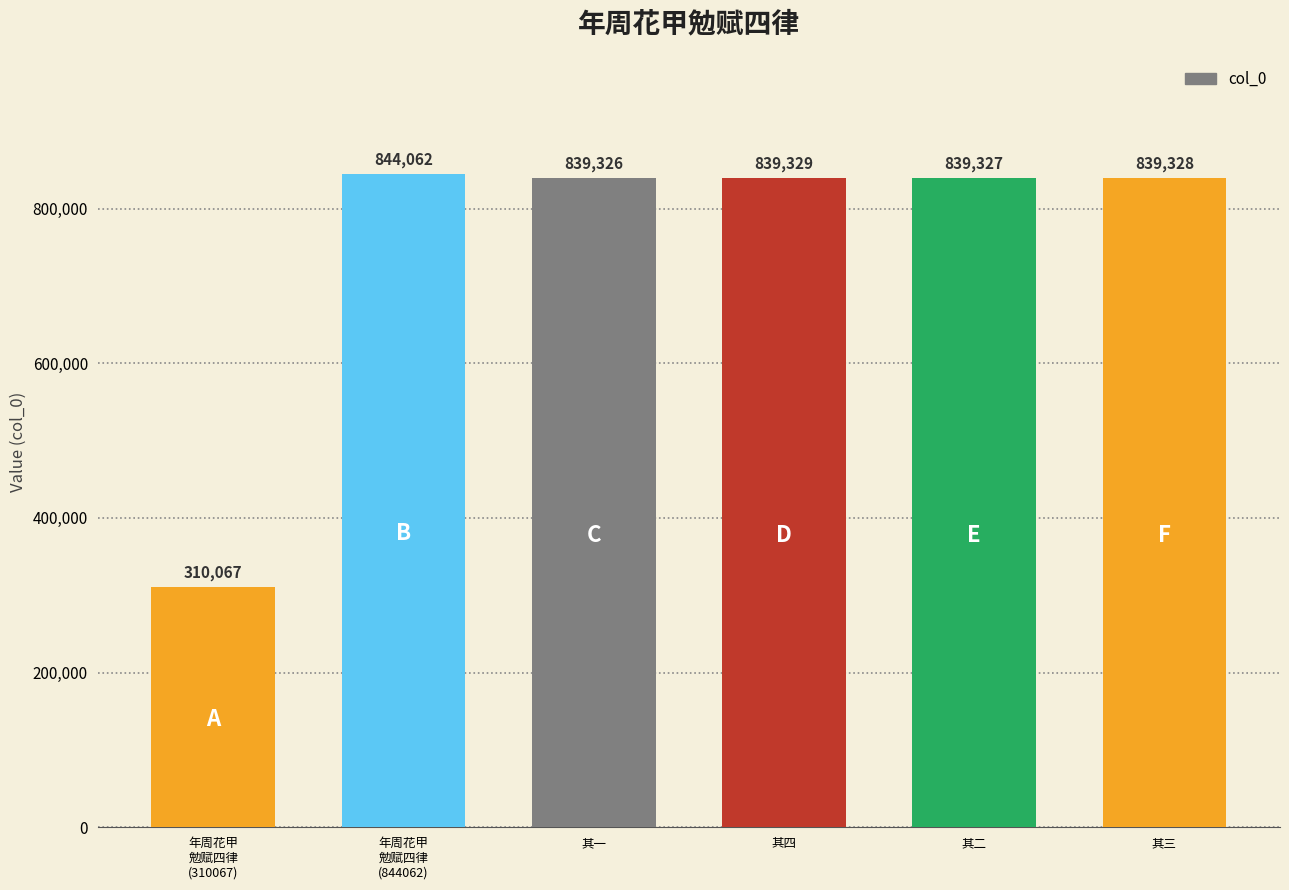

Reading right to left, transcribe all the data shown in this chart.

839328	839327	839329	839326	844062	310067